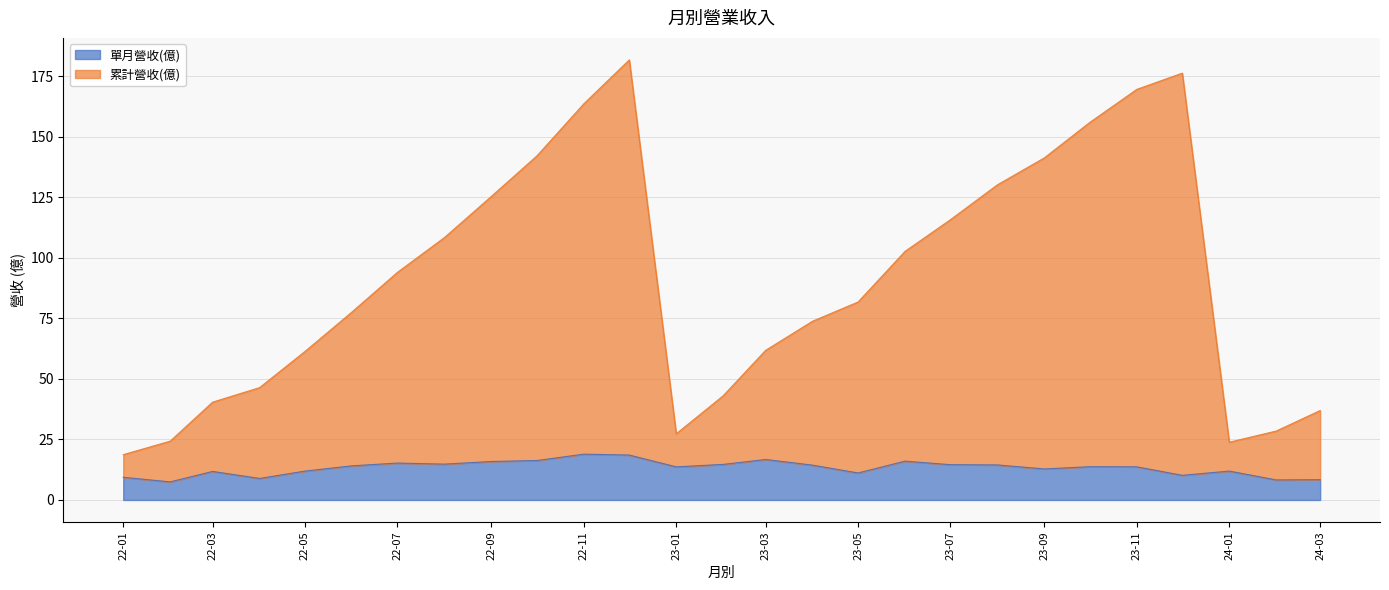

Rank the series by their maximum value, from lowest to highest.

單月營收(億), 累計營收(億)